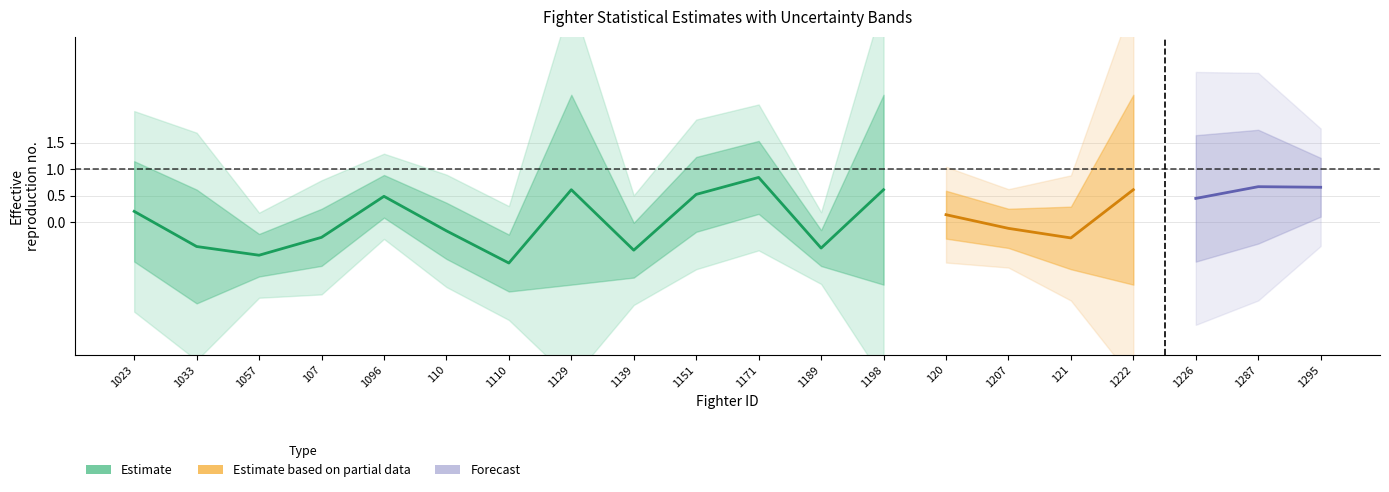

Where is the first local maximum for Estimate?

1096